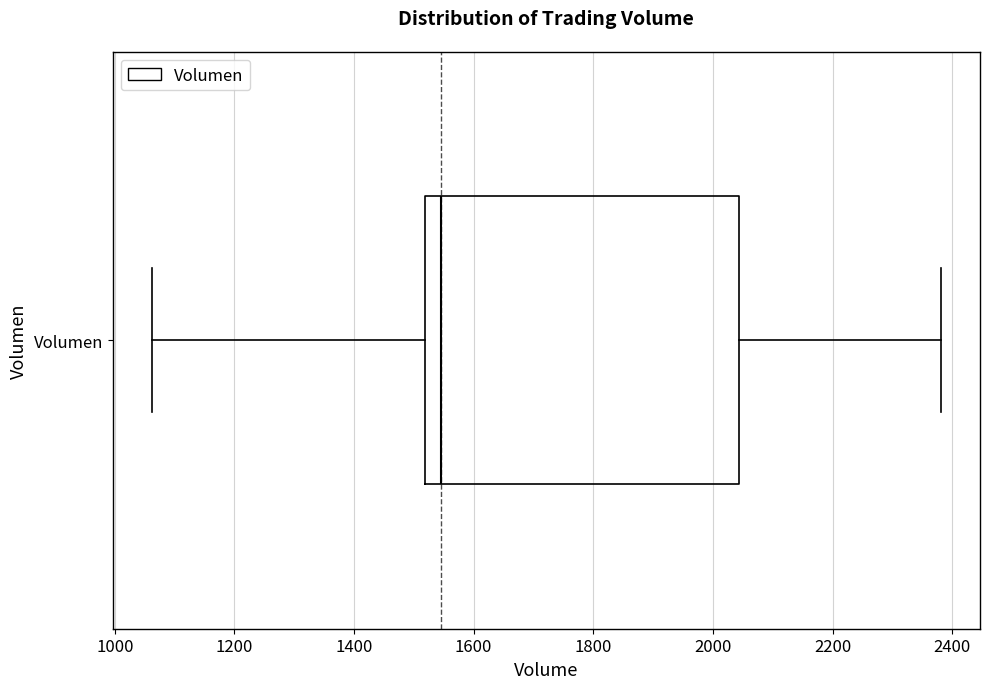

Read this box plot against the x-axis: the position of the median line, the range covered by the box, and the ends of both whiskers. The values are not printed on the chart, so give them approximately, as read against the axis.

median 1540, box 1520 to 2040, whiskers 1060 to 2380